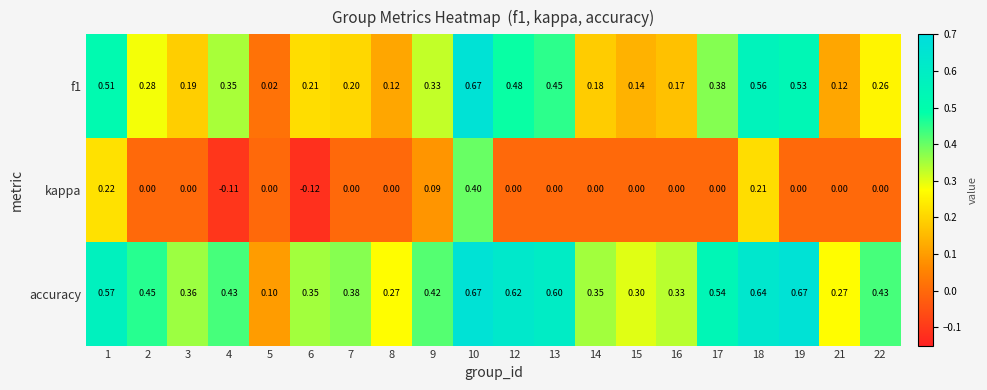

Which series has the largest total across all categories?

accuracy